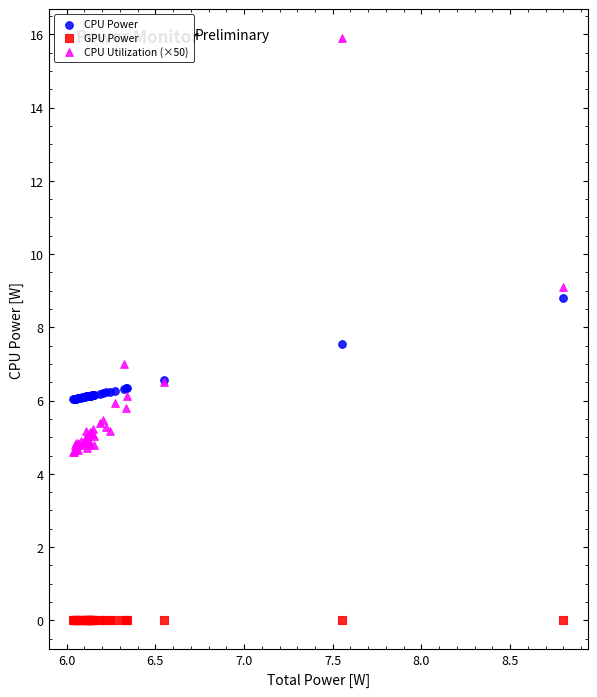

In the CPU Utilization (×50) series, what Y value is closest to 10?

9.1